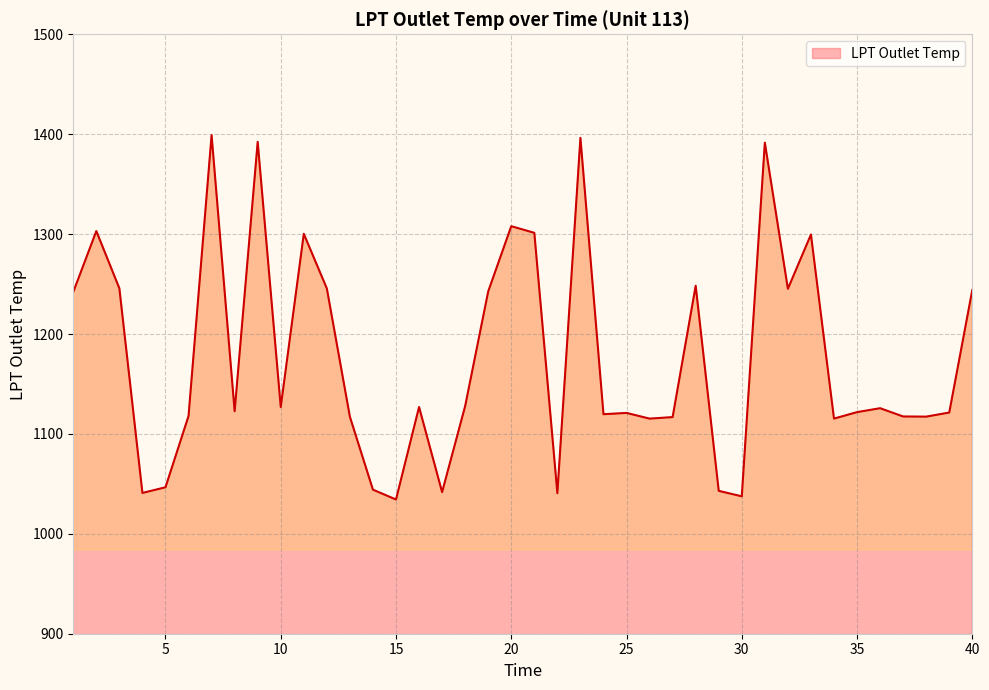

What is the smallest value displayed?

1034.3